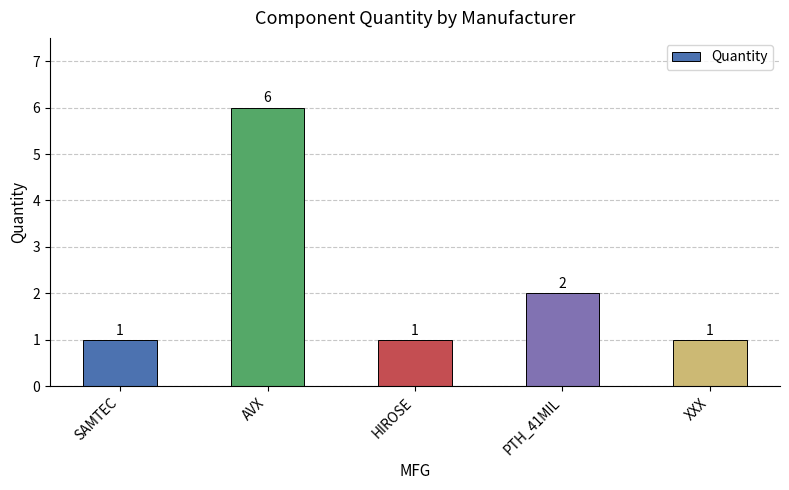

What position from the left is PTH_41MIL?

4